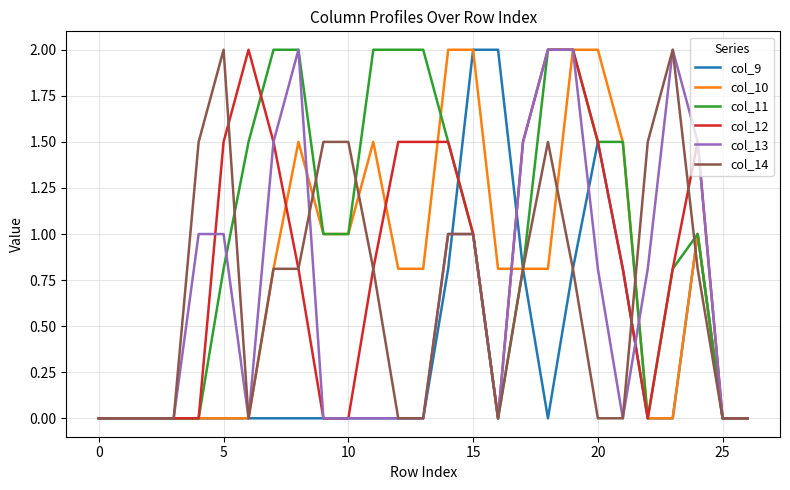

Which series has the largest total across all categories?

col_11